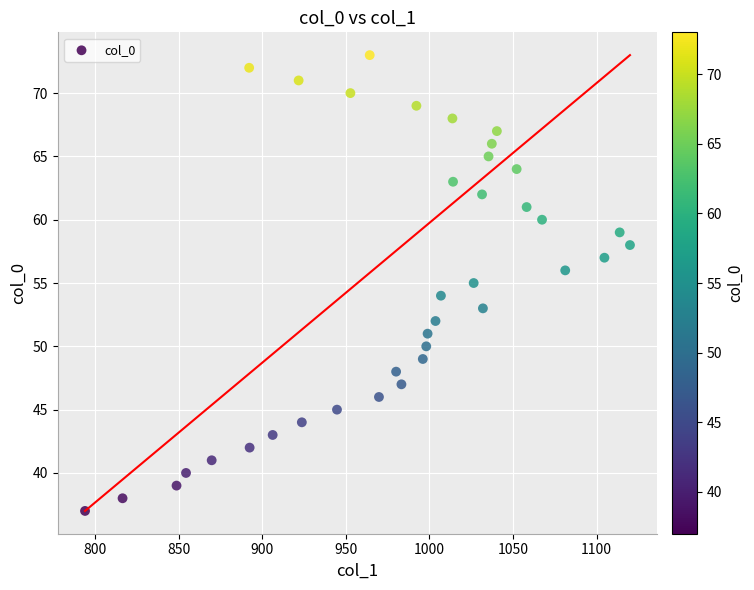

What is the range of Y values (max minus min)?

36